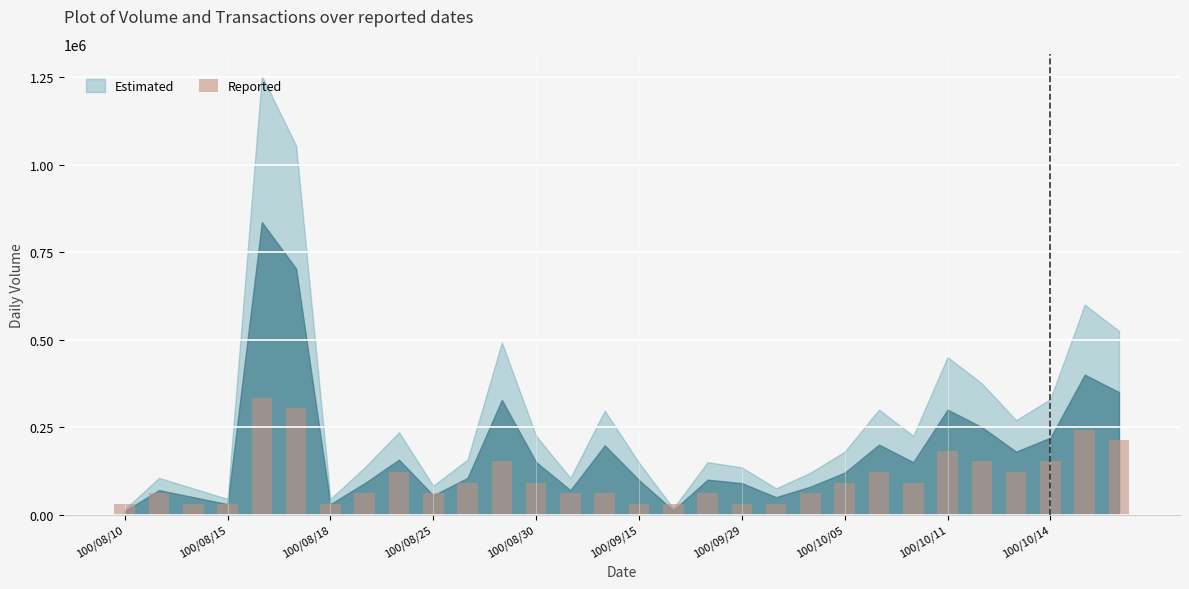

What is the value of the 14th bar from the left?

60800